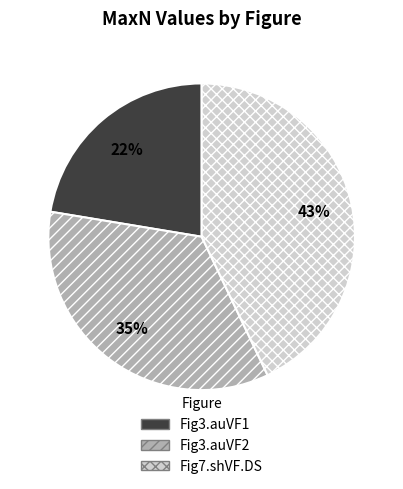

To the nearest percent, what is the average slice percentage?

33%